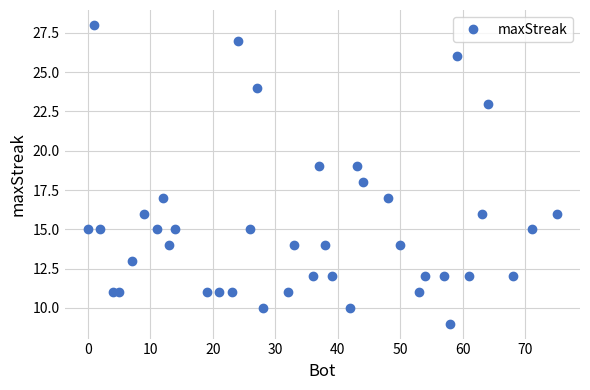

What is the average value?

15